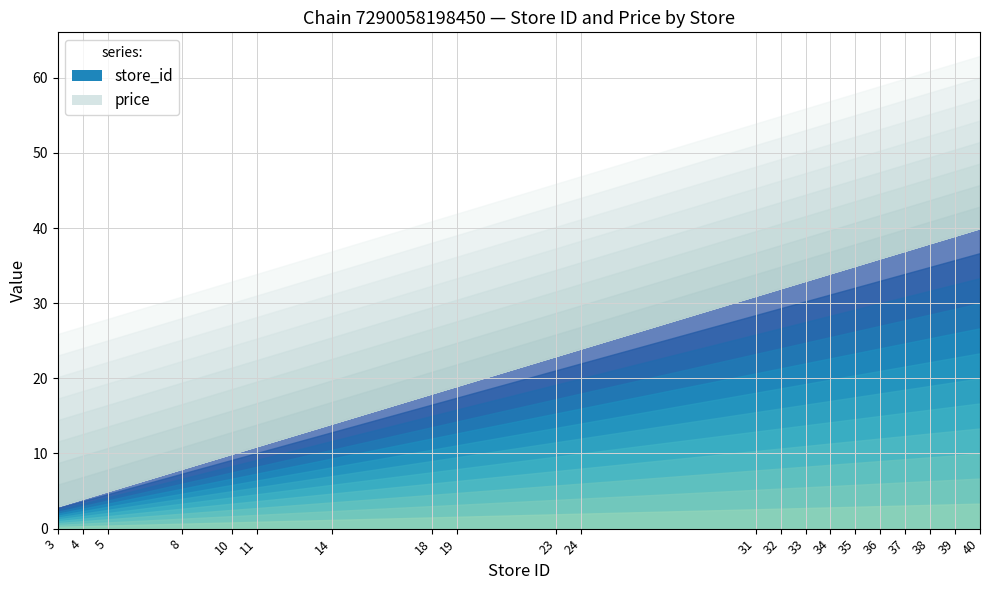

What is the total value across all series at 39?

61.9